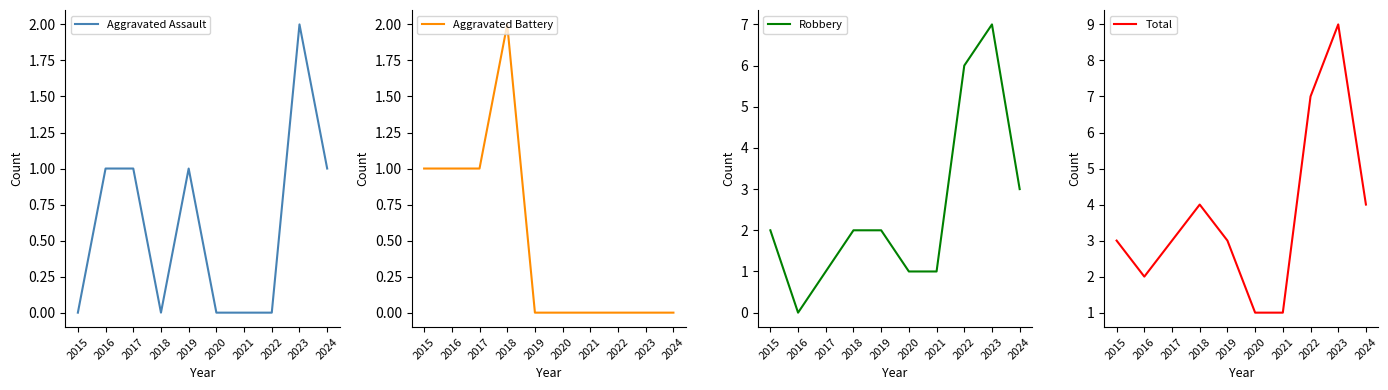

Where is Aggravated Assault nearest to the value 1?

2016